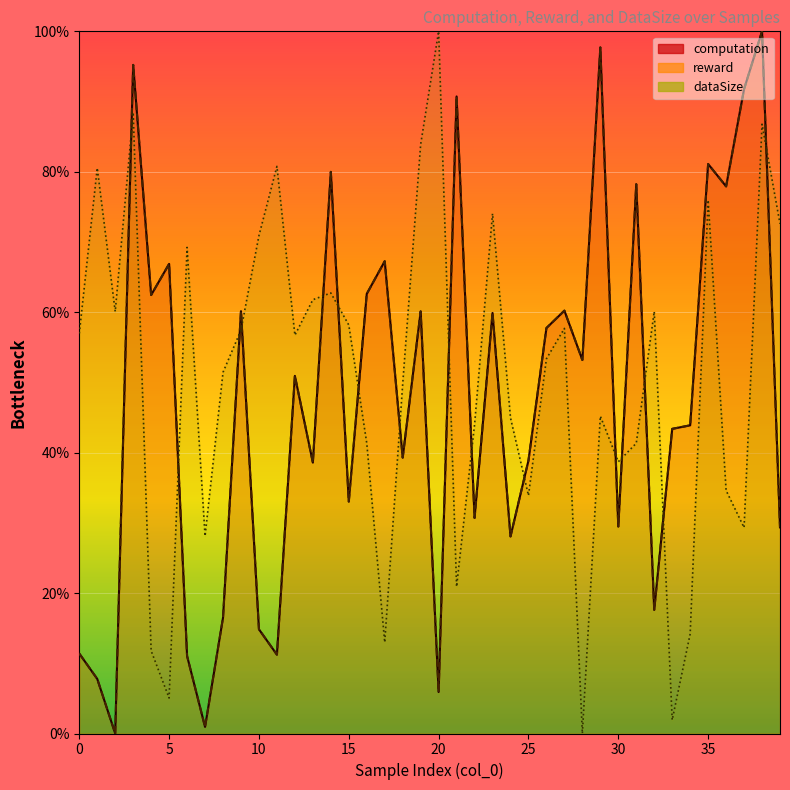

Reading left to right, what are all the values shown in this chart?

computation: 11.4	7.8	0.0	95.2	62.4	66.9	11.0	0.9	16.5	60.1	14.8	11.2	50.9	38.6	80.0	33.0	62.6	67.3	39.3	60.1	5.9	90.7	30.7	59.9	28.1	38.9	57.7	60.2	53.2	97.7	29.5	78.2	17.6	43.4	43.9	81.1	77.9	91.8	100.0	29.4
reward: 11.4	7.8	0.0	95.2	62.4	66.9	11.0	0.9	16.5	60.1	14.8	11.2	50.9	38.6	80.0	33.0	62.6	67.3	39.3	60.1	5.9	90.7	30.7	59.9	28.1	38.9	57.7	60.2	53.2	97.7	29.5	78.2	17.6	43.4	43.9	81.1	77.9	91.8	100.0	29.4
dataSize: 57.0	80.5	60.1	88.5	11.8	5.0	69.2	28.1	51.4	57.5	70.9	80.8	56.7	61.8	62.7	58.2	41.3	13.0	49.8	83.9	100.0	20.9	44.0	74.0	45.0	33.9	53.4	57.7	0.0	45.2	38.7	41.3	60.1	1.9	14.2	76.0	34.6	29.3	86.8	72.6